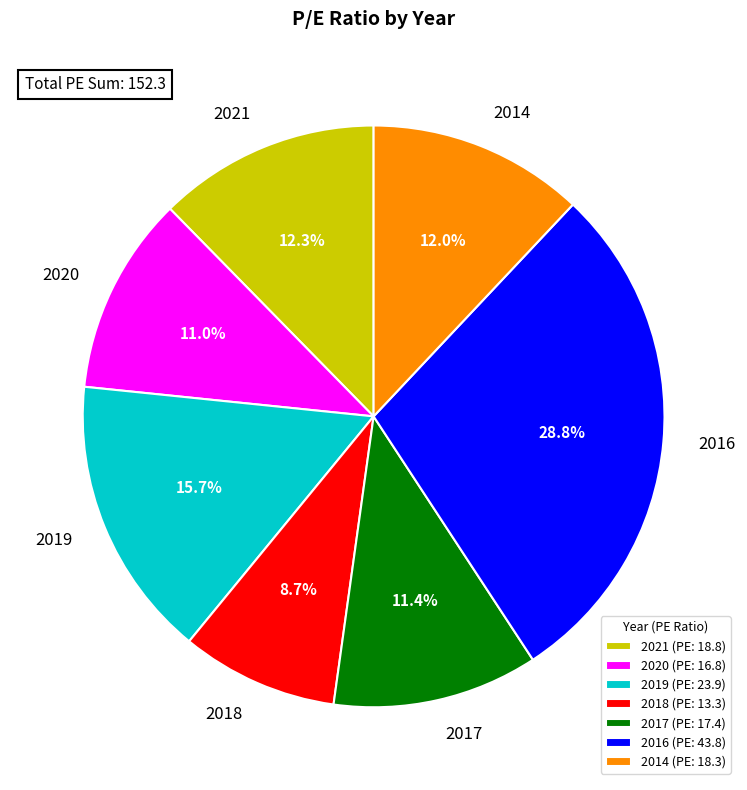

How many segments does this pie chart have?

7